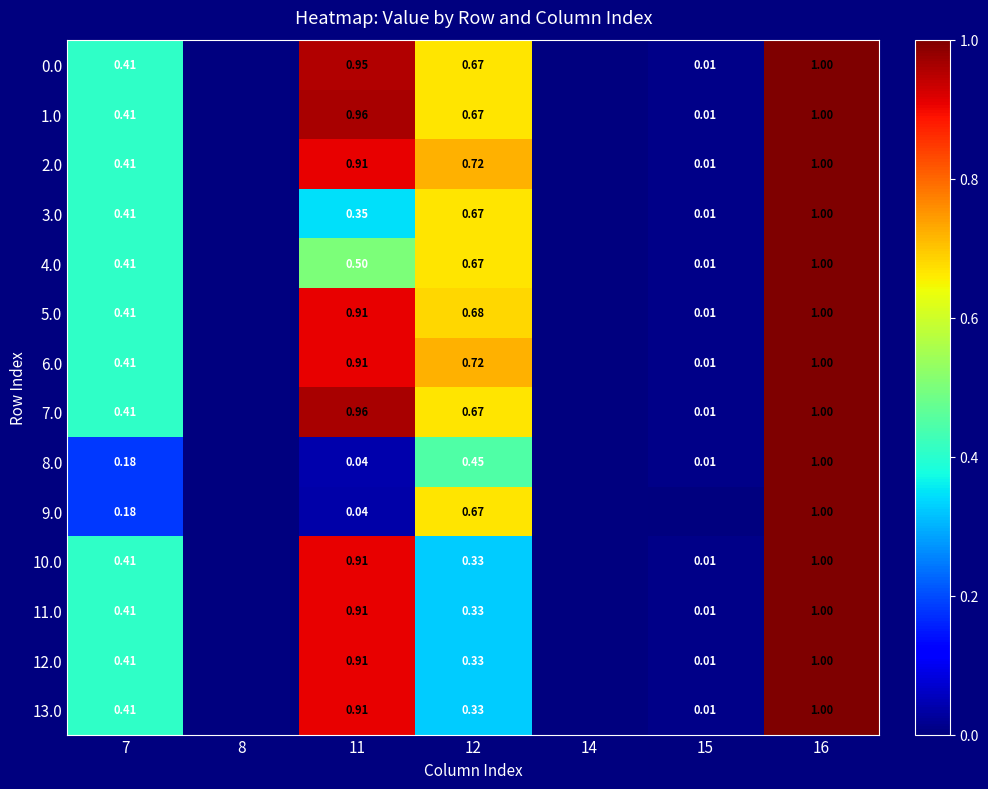

Is the value of 1.0 at 11 greater than the value of 2.0 at 16?

No